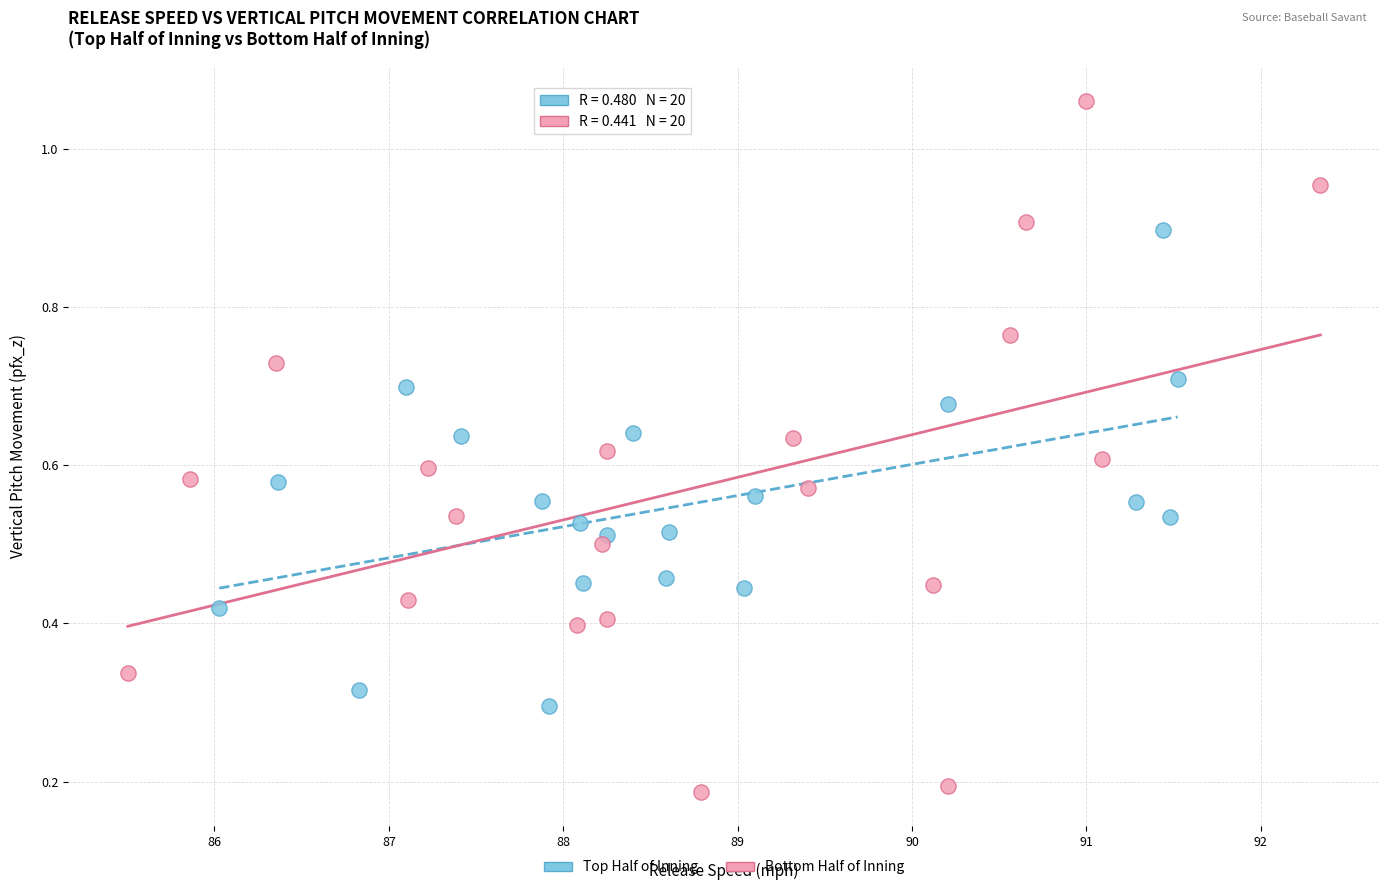

Which series has the largest Y range (max minus min)?

Bottom Half of Inning